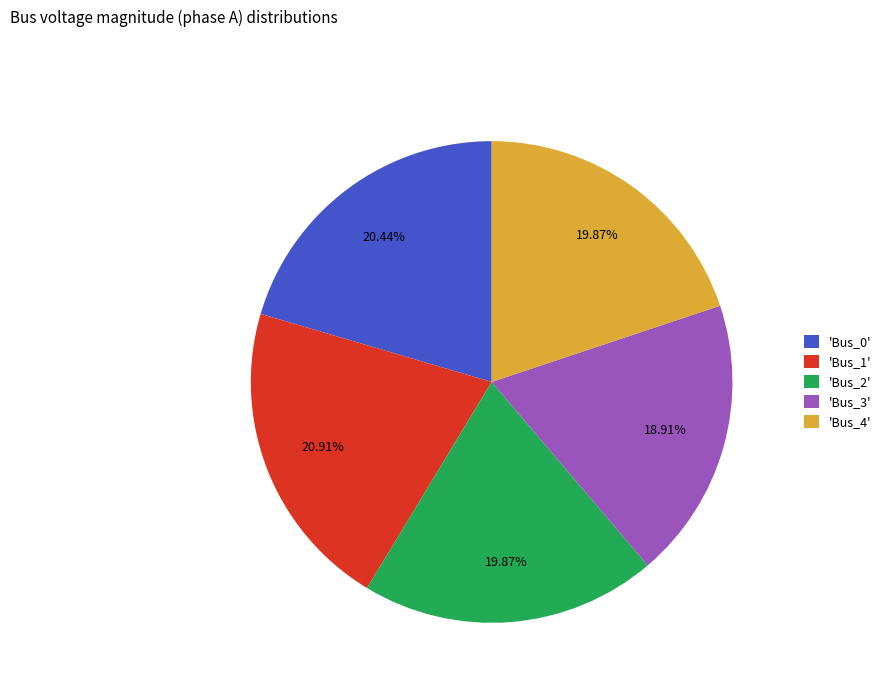

Do 'Bus_2' and 'Bus_3' together represent more than half of the pie?

No